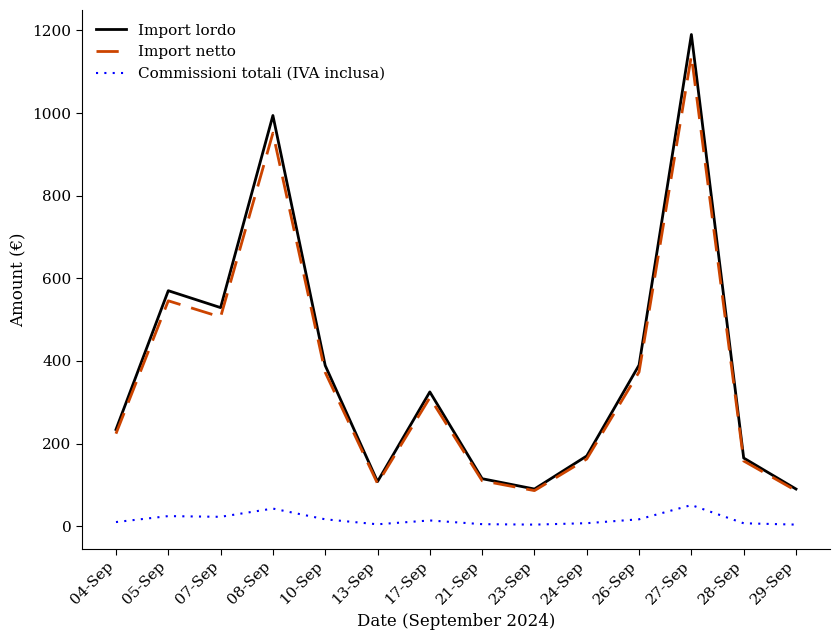

The value of Import netto at 10-Sep is 372.3. True or false?

True